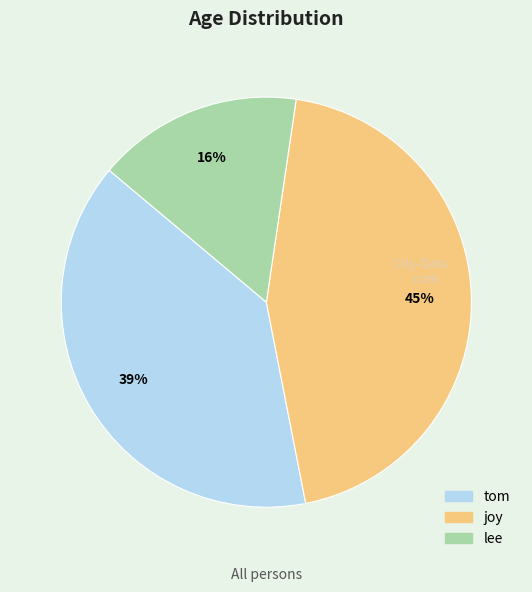

How many segments does this pie chart have?

3